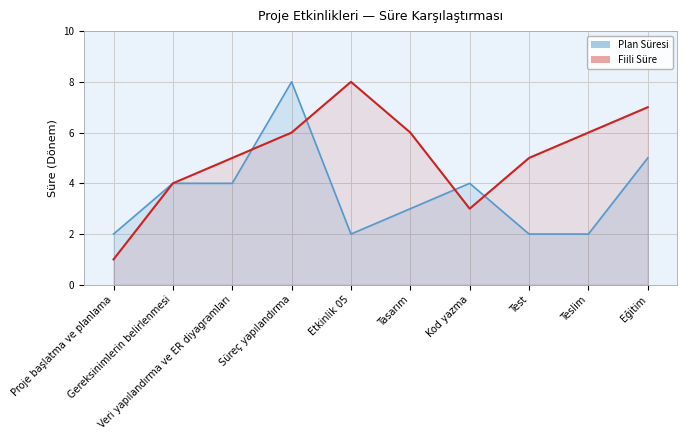

What is the difference between the maximum and minimum values in the Fiili Süre series?

7